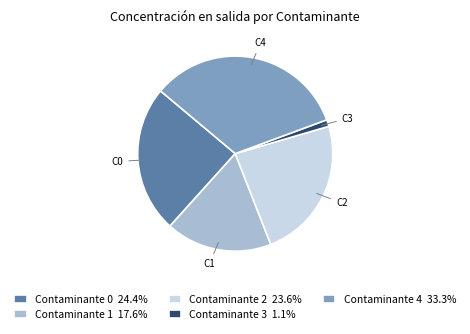

Is there any slice that represents more than half of the pie?

No